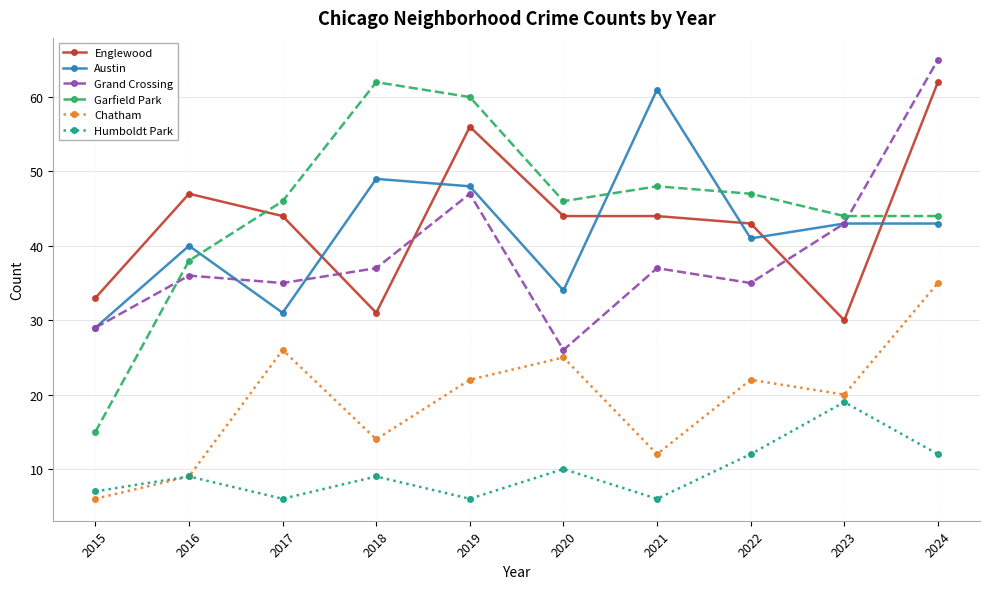

Reading left to right, extract all data points from this chart.

Englewood: 2015=33	2016=47	2017=44	2018=31	2019=56	2020=44	2021=44	2022=43	2023=30	2024=62
Austin: 2015=29	2016=40	2017=31	2018=49	2019=48	2020=34	2021=61	2022=41	2023=43	2024=43
Grand Crossing: 2015=29	2016=36	2017=35	2018=37	2019=47	2020=26	2021=37	2022=35	2023=43	2024=65
Garfield Park: 2015=15	2016=38	2017=46	2018=62	2019=60	2020=46	2021=48	2022=47	2023=44	2024=44
Chatham: 2015=6	2016=9	2017=26	2018=14	2019=22	2020=25	2021=12	2022=22	2023=20	2024=35
Humboldt Park: 2015=7	2016=9	2017=6	2018=9	2019=6	2020=10	2021=6	2022=12	2023=19	2024=12